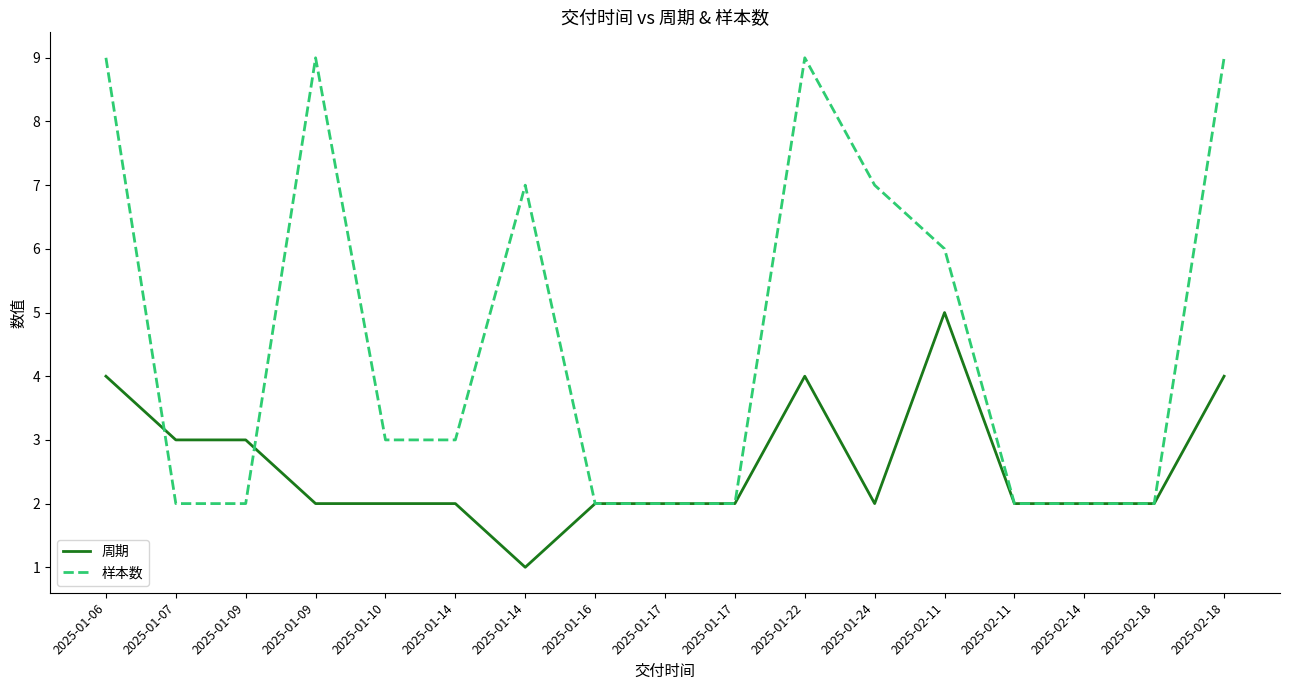

The value of 样本数 at 2025-01-16 is 2. True or false?

True